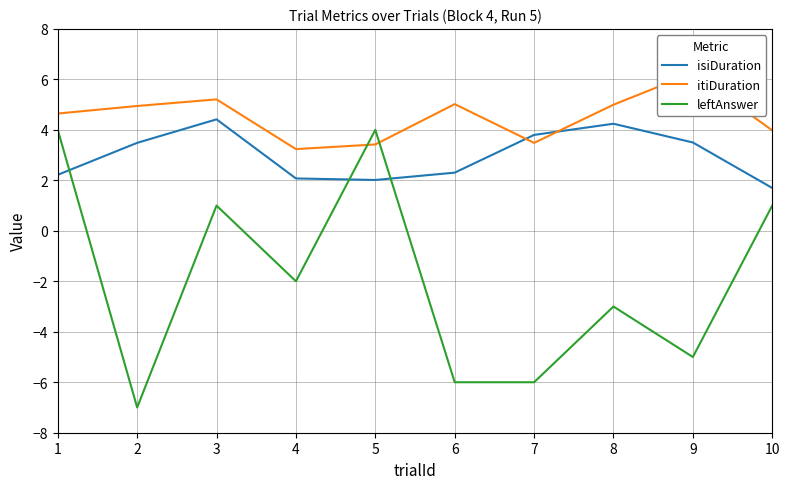

What is the total value across all series at 2?

1.4